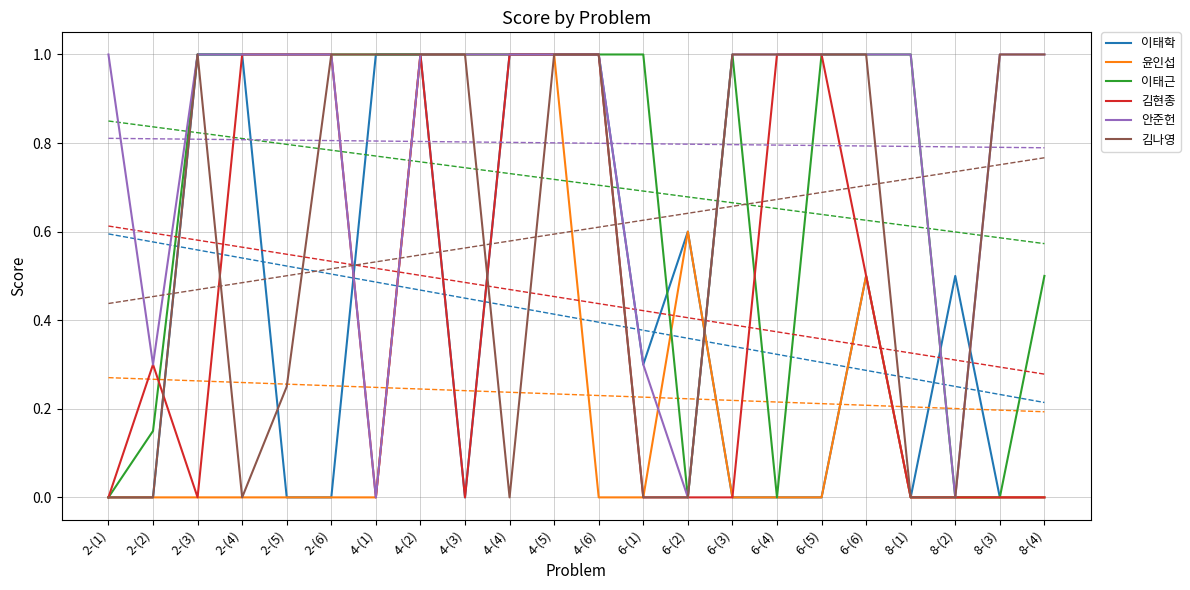

What is the label of the 7th point from the left?

4-(1)